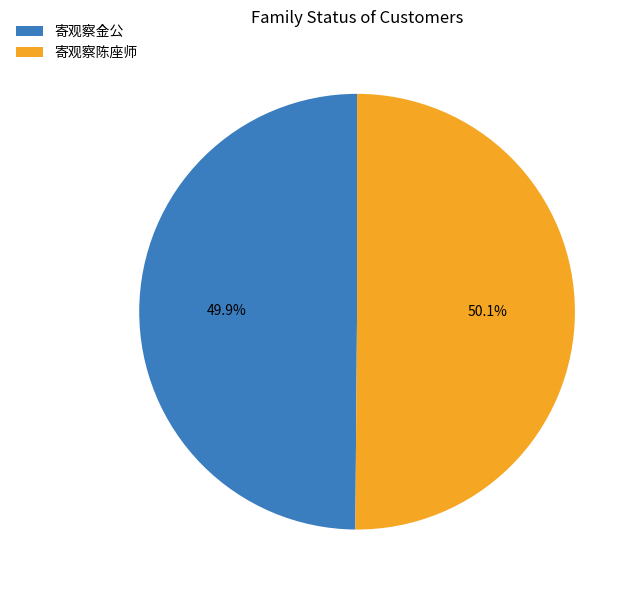

What percentage is the 寄观察金公 slice, to the nearest percent?

50%